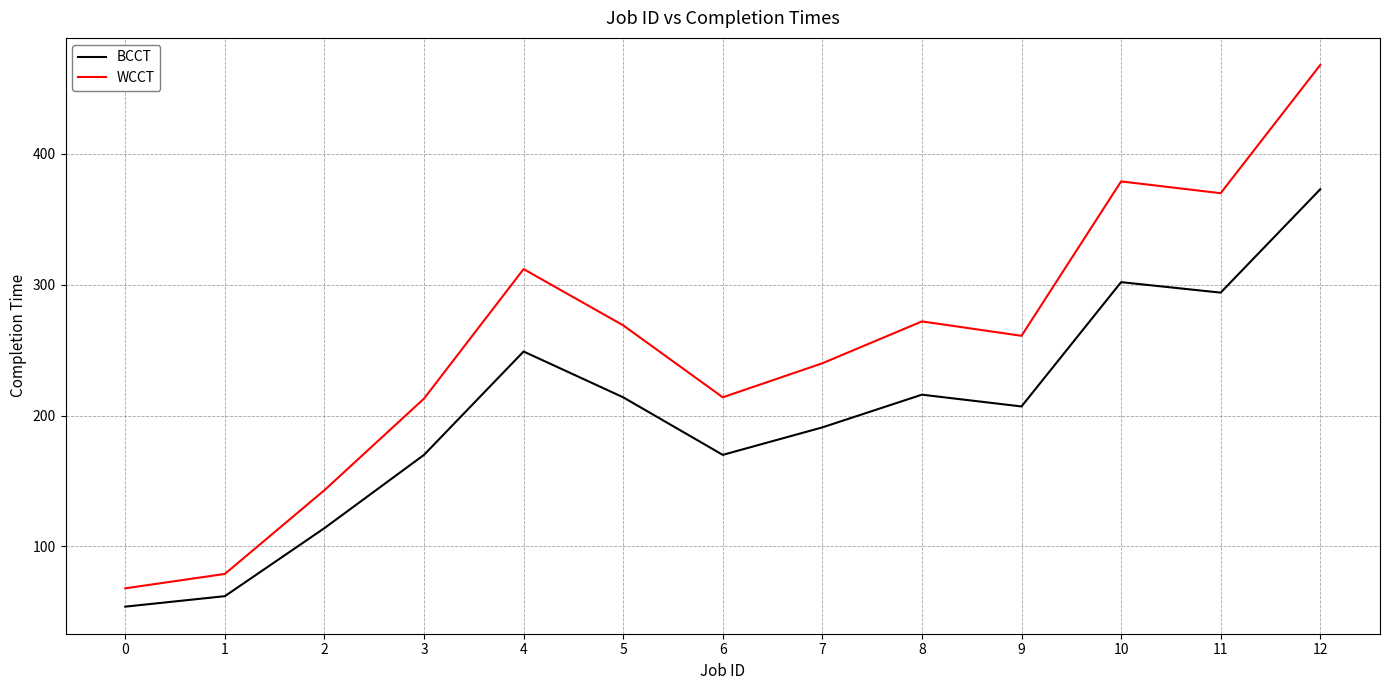

What is the average value of the BCCT series?

201